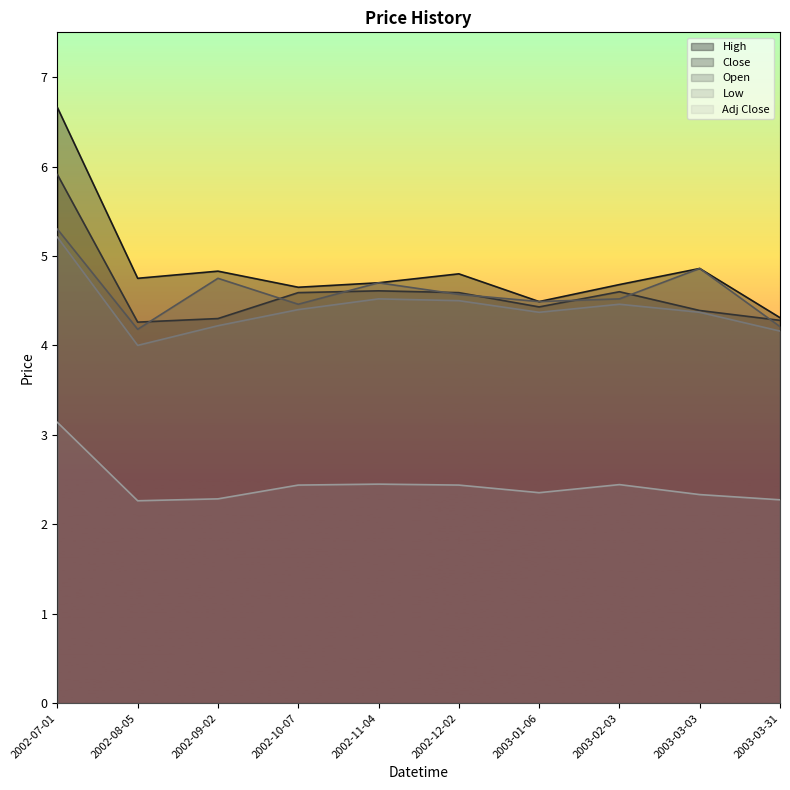

At how many categories does at least one series exceed 3?

10